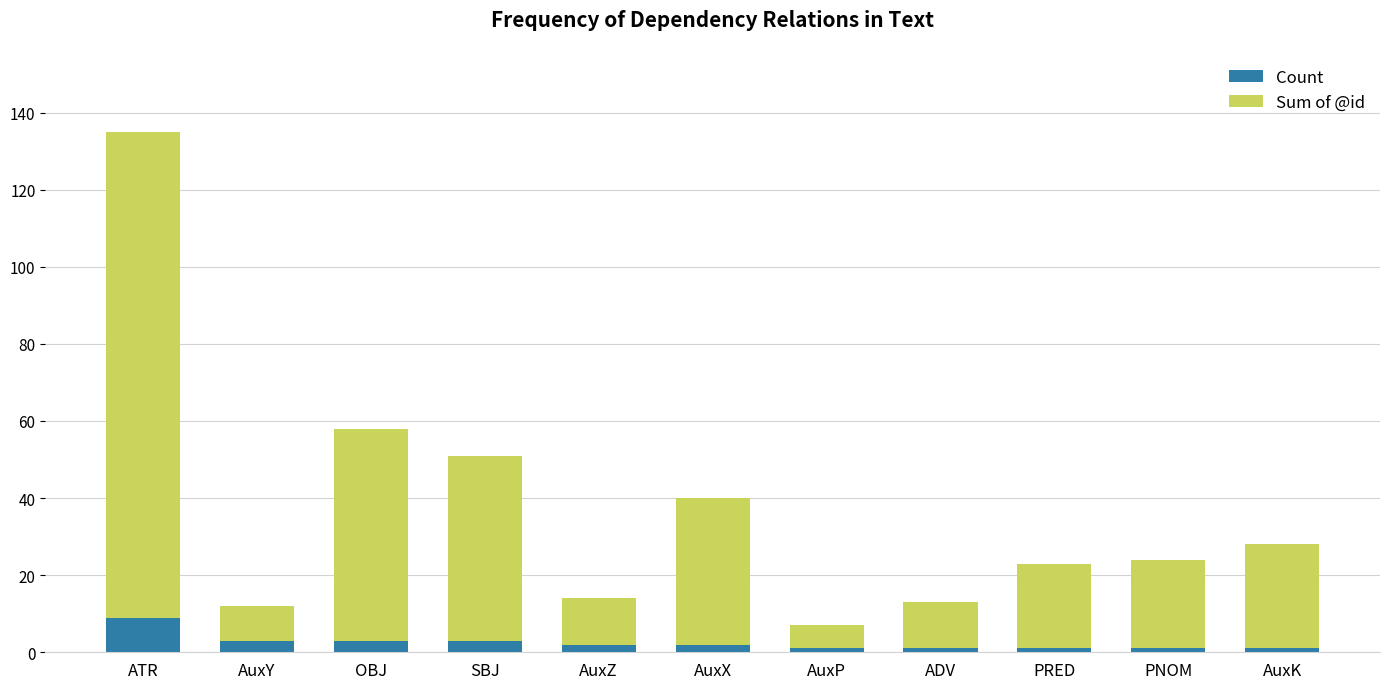

What is the difference between the maximum and second lowest values in the Count series?

8